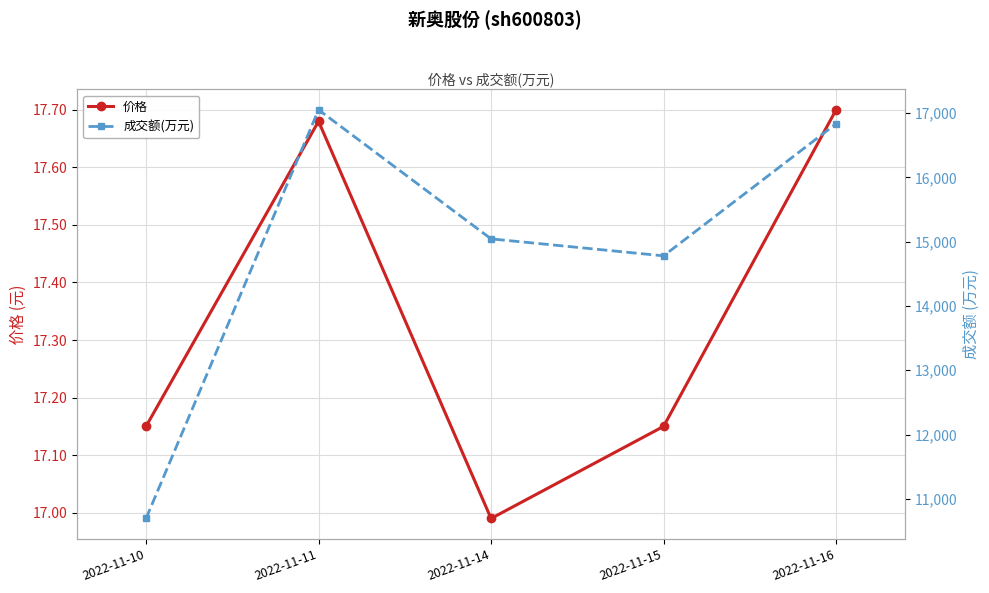

Is this an area chart (filled region under the line)?

No